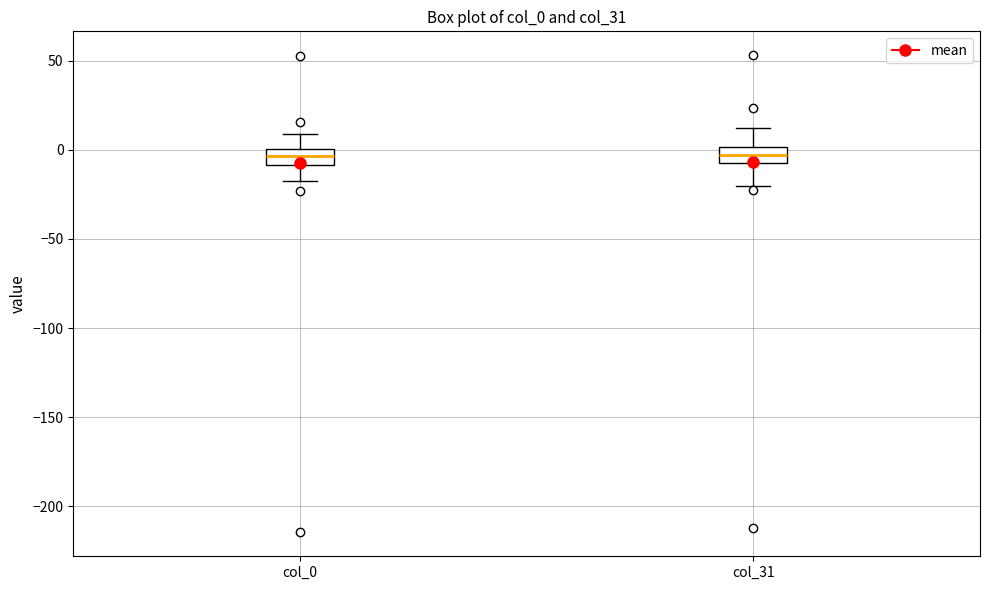

Reading left to right, transcribe this box plot: for each box, give where its median line is, the range the box spans, and where its two whiskers end, as read against the y-axis. The values are not printed on the chart, so give them approximately, as read against the axis.

col_0: median -5, box -10 to 0, whiskers -20 to 10
col_31: median -5 (inside the box), box -5 to 0, whiskers -20 to 10